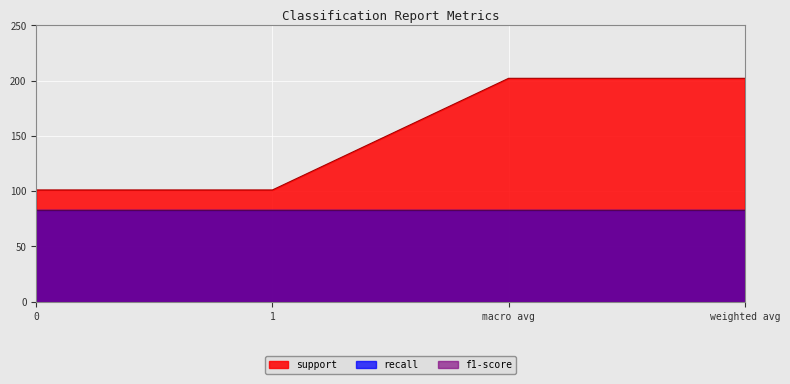

True or false: recall has a value of 0.8 at weighted avg.

True